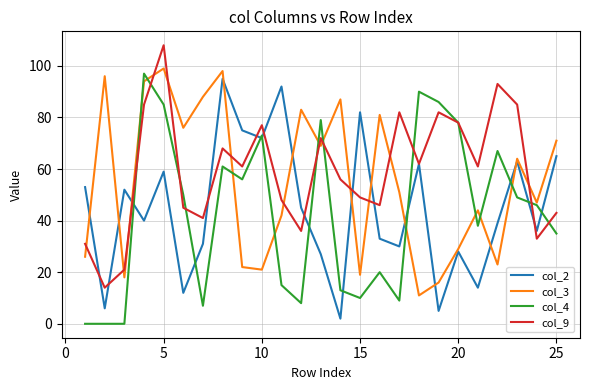

What is the maximum value shown in the chart?

108